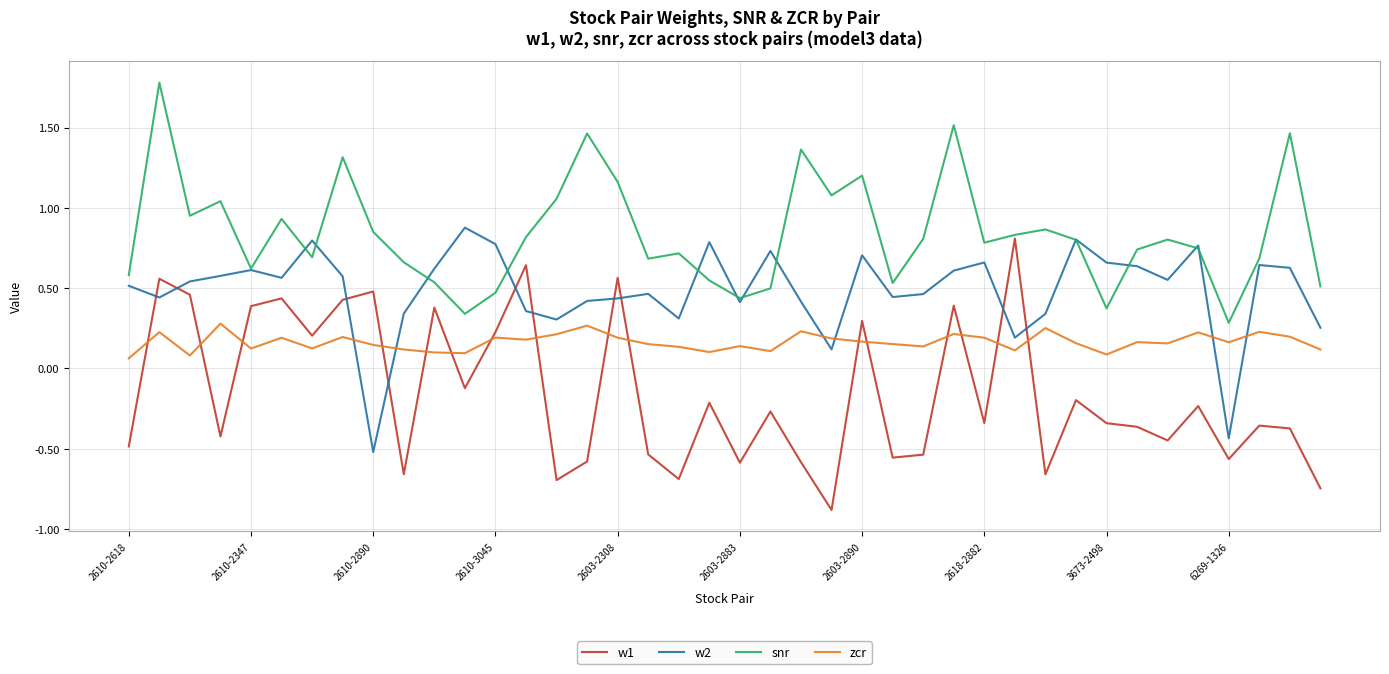

Which series has the largest range (max minus min)?

w1